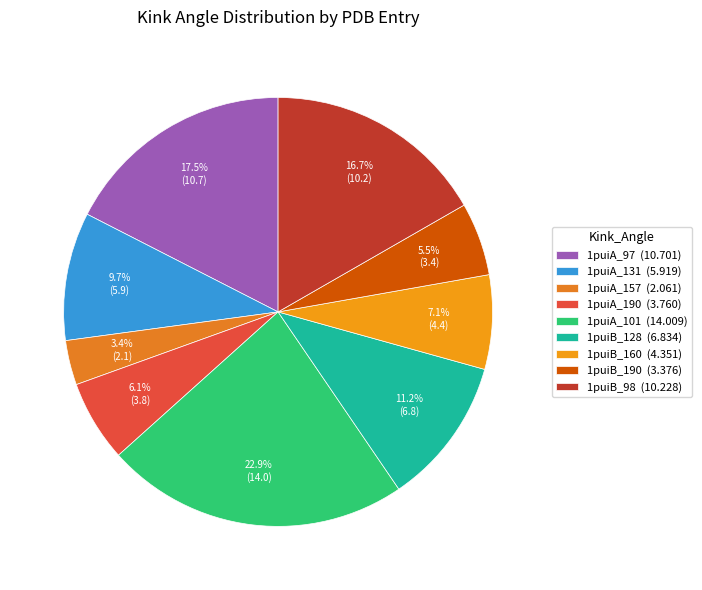

How many segments does this pie chart have?

9